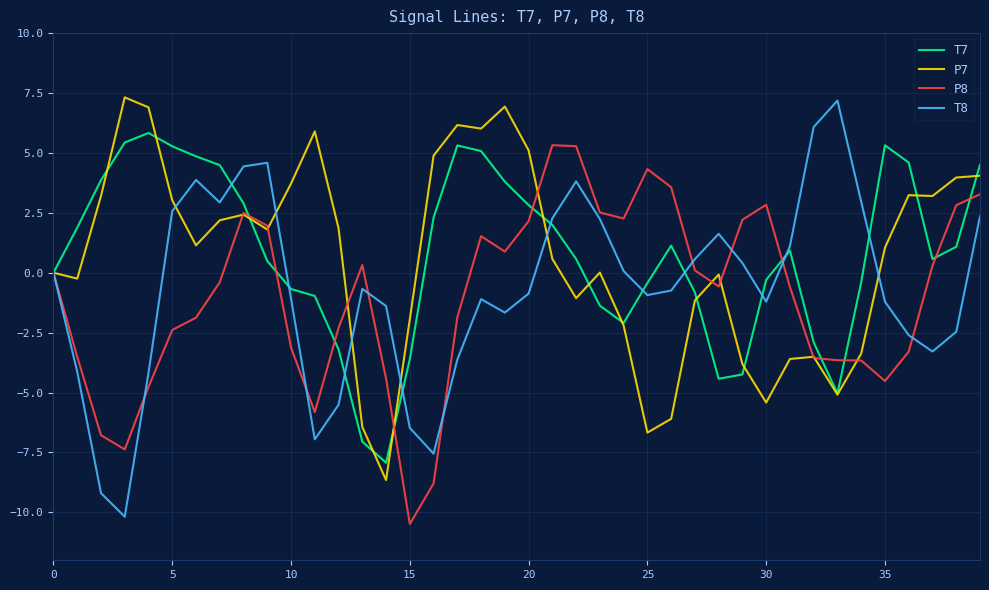

What is the average value of the T7 series?

0.7